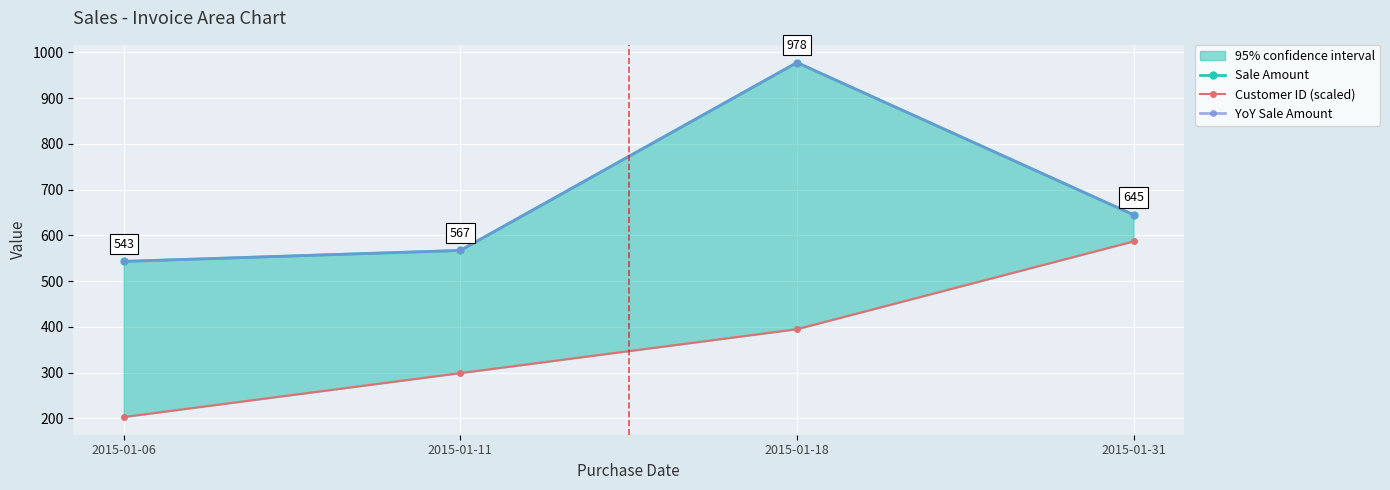

Is it true that Sale Amount equals 543.0 at 2015-01-06?

True